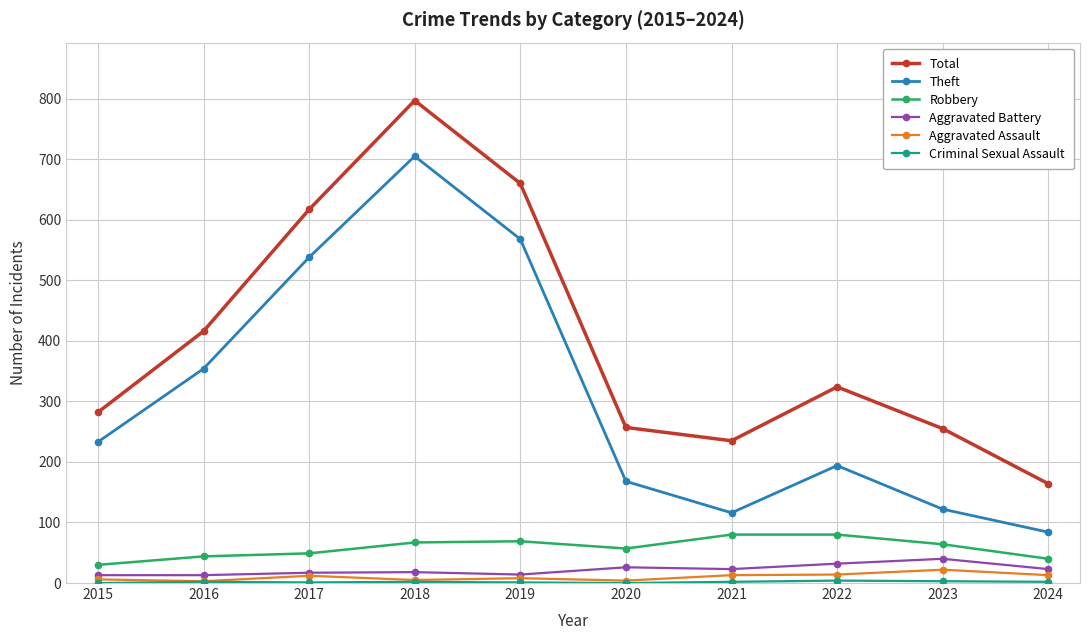

True or false: Theft and Aggravated Battery intersect in this chart.

False